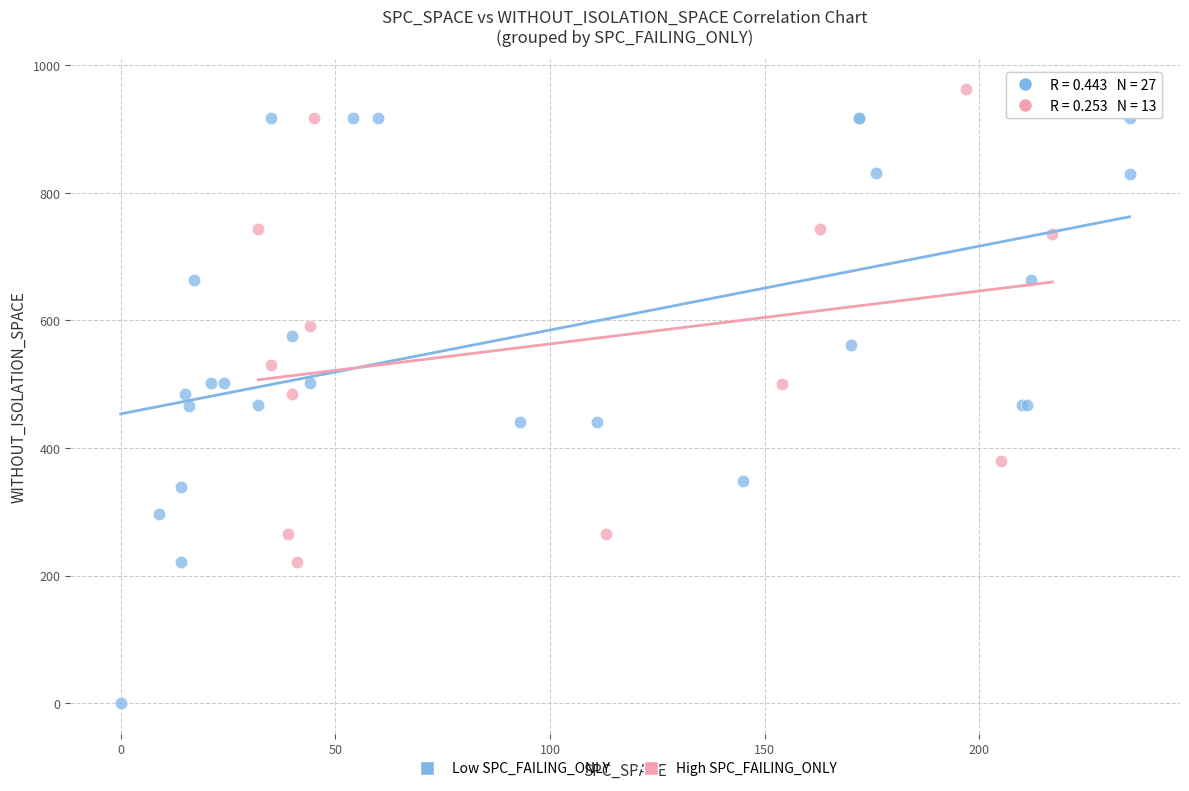

Which series has the widest spread of Y values?

Low SPC_FAILING_ONLY